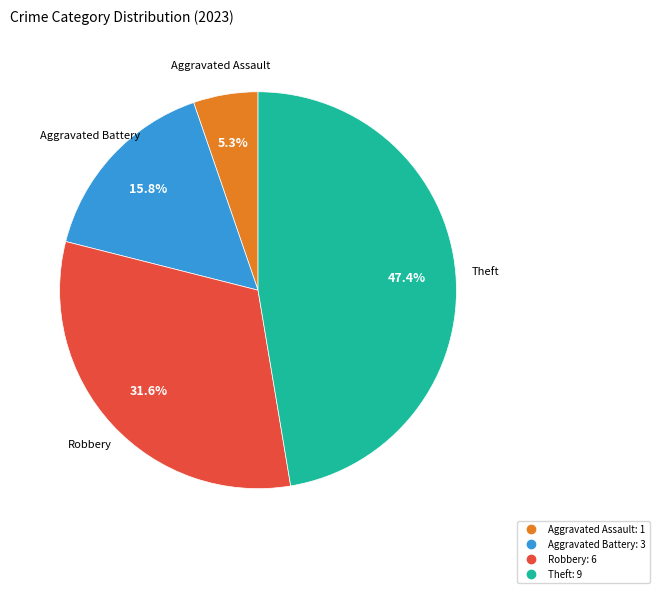

Does any single category account for the majority?

No